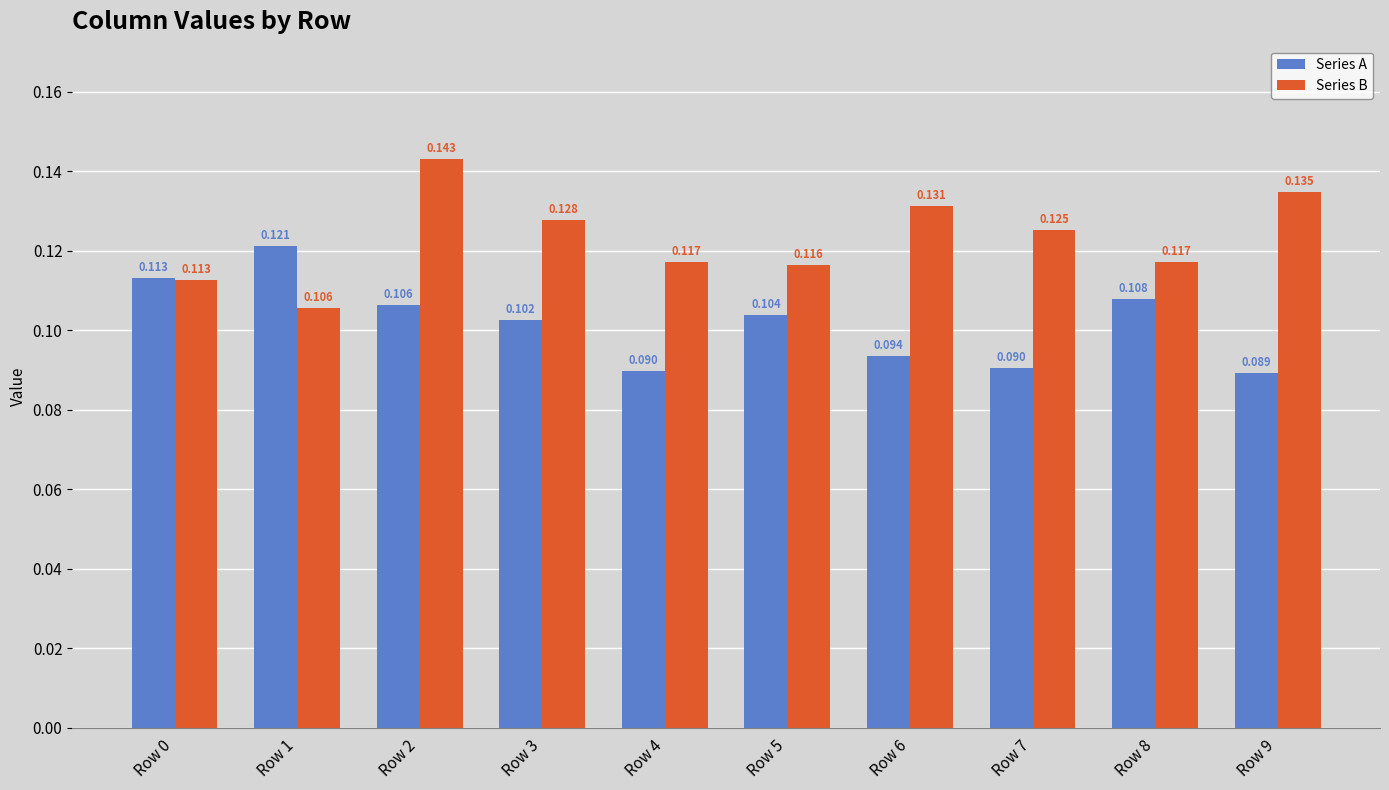

Rank the series by their maximum value, from highest to lowest.

Series B, Series A